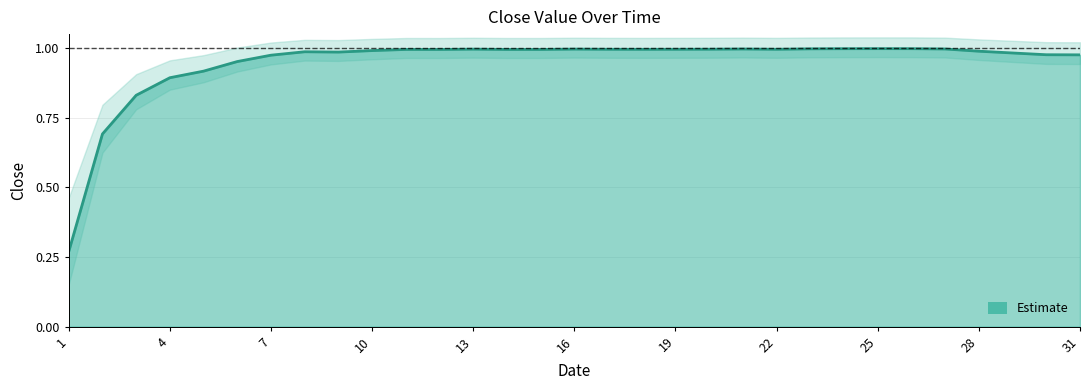

How many lines are shown in the chart?

1